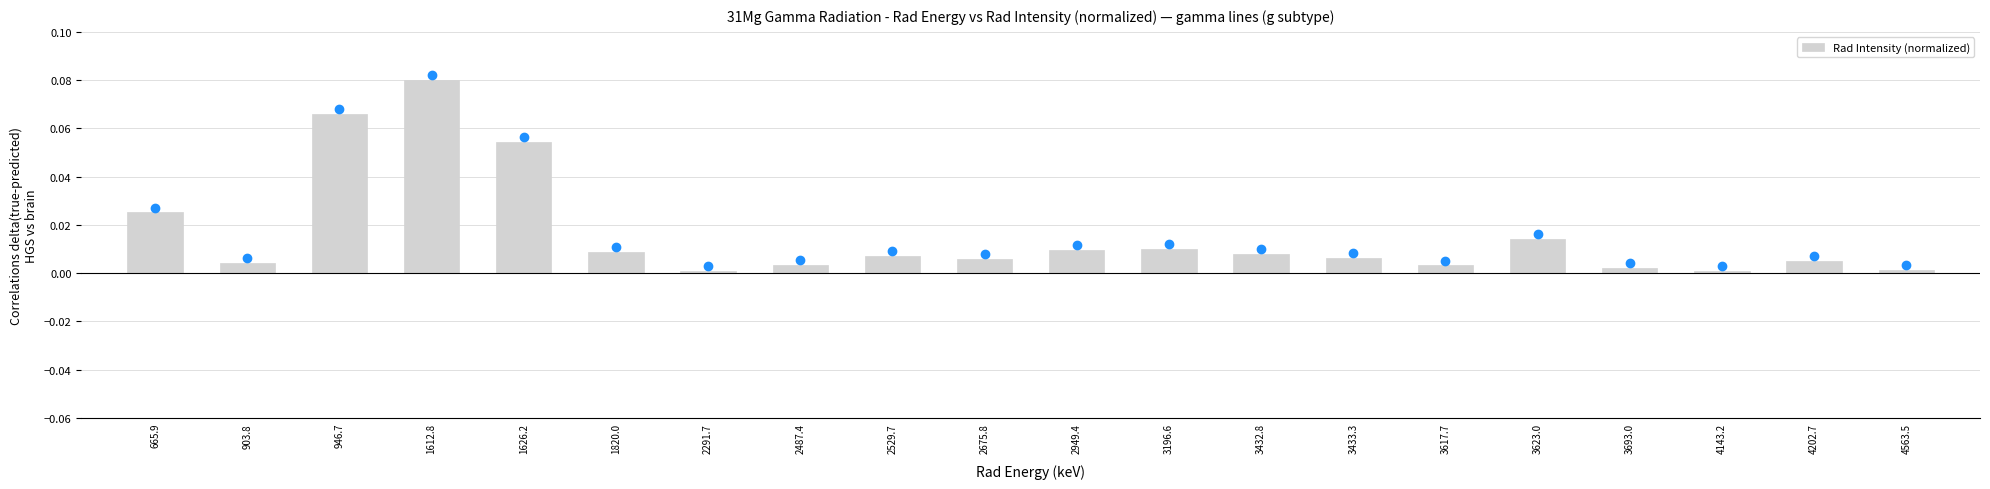

What is the label of the 12th bar from the left?

3196.6